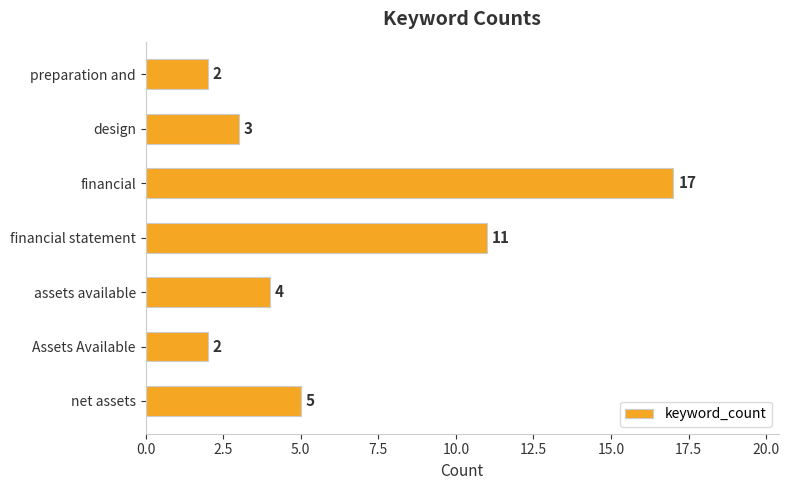

What is the difference between the second highest and second lowest values?

9